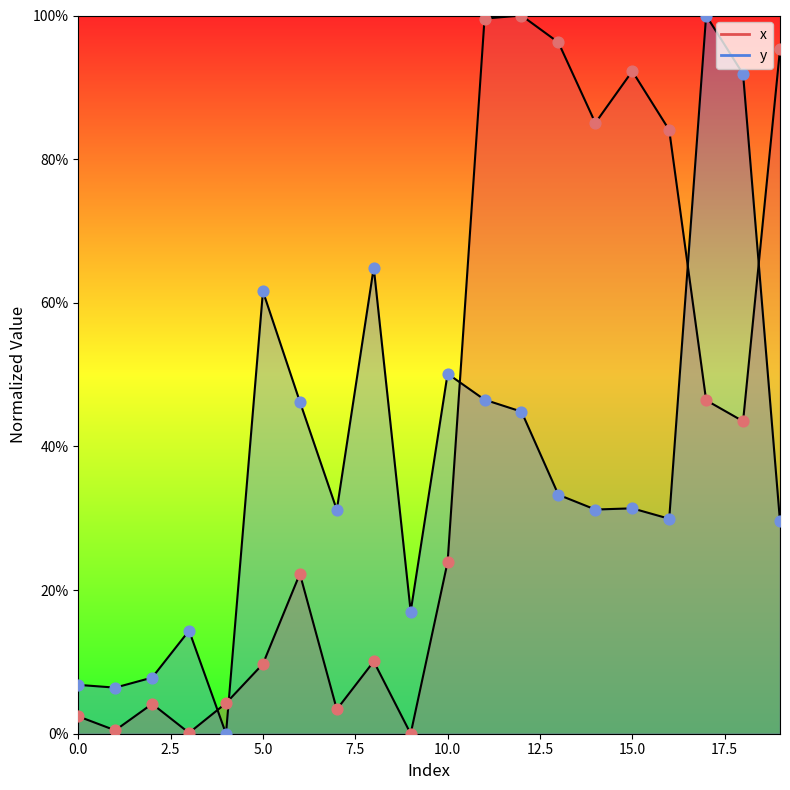

Is the value of y at 1 greater than the value of x at 14?

No